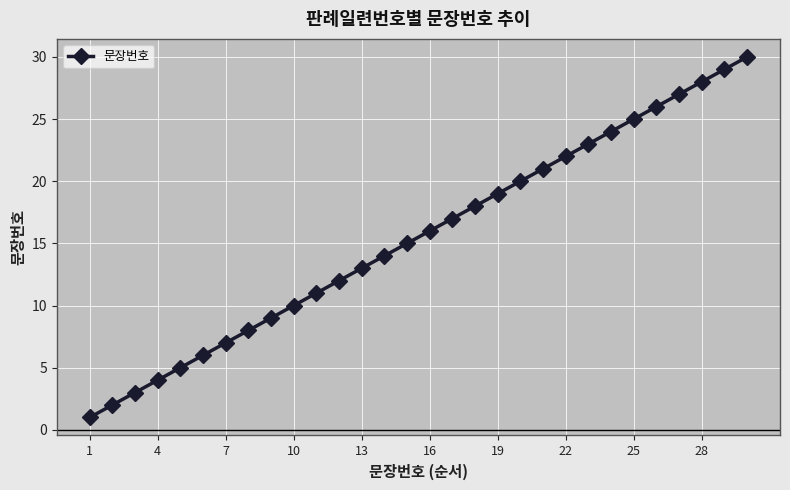

What is the average value?

16